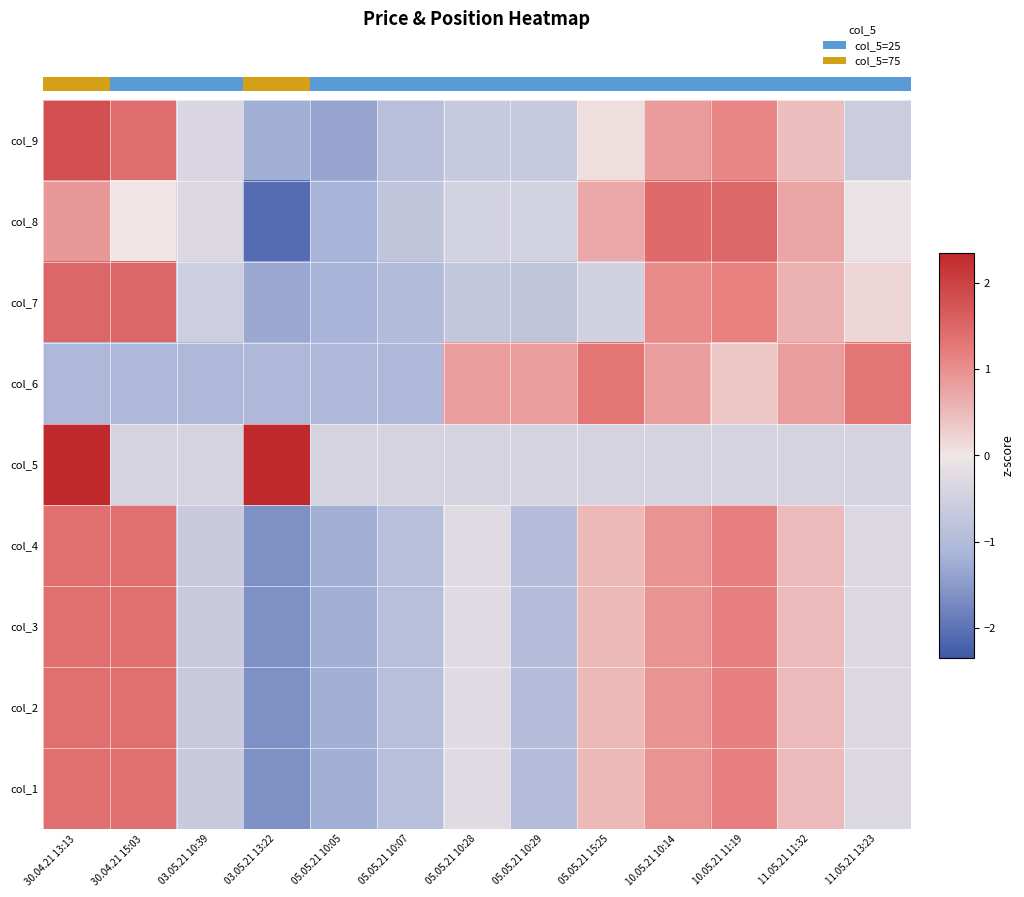

Reading right to left, transcribe all the data shown in this chart.

row_0: -0.3	0.5	1.2	0.9	0.5	-1.0	-0.3	-0.9	-1.2	-1.6	-0.6	1.4	1.4
row_1: -0.3	0.5	1.2	0.9	0.5	-1.0	-0.3	-0.9	-1.2	-1.6	-0.6	1.4	1.4
row_2: -0.3	0.5	1.2	0.9	0.5	-1.0	-0.3	-0.9	-1.2	-1.6	-0.6	1.4	1.4
row_3: -0.3	0.5	1.2	0.9	0.5	-1.0	-0.3	-0.9	-1.2	-1.6	-0.6	1.4	1.4
row_4: -0.4	-0.4	-0.4	-0.4	-0.4	-0.4	-0.4	-0.4	-0.4	2.3	-0.4	-0.4	2.3
row_5: 1.3	0.8	0.4	0.8	1.3	0.8	0.8	-1.1	-1.1	-1.1	-1.1	-1.1	-1.1
row_6: 0.2	0.6	1.2	1.1	-0.5	-0.8	-0.7	-1.0	-1.2	-1.3	-0.6	1.5	1.5
row_7: -0.1	0.7	1.5	1.5	0.7	-0.5	-0.5	-0.8	-1.2	-2.1	-0.3	0.0	0.9
row_8: -0.6	0.5	1.1	0.9	0.1	-0.7	-0.7	-0.9	-1.4	-1.2	-0.4	1.4	1.8